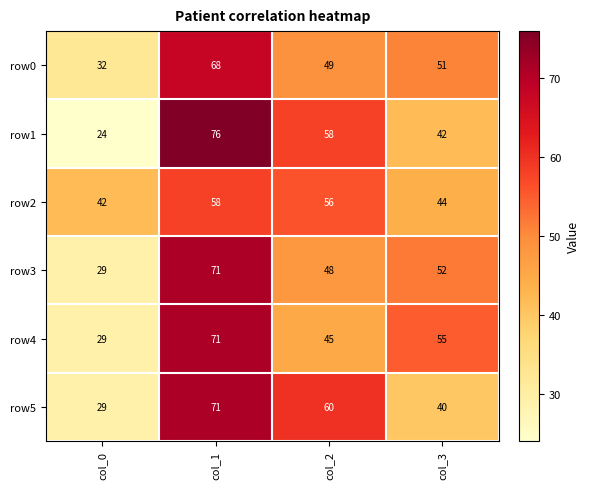

Is the value of row1 at col_3 greater than the value of row5 at col_0?

Yes